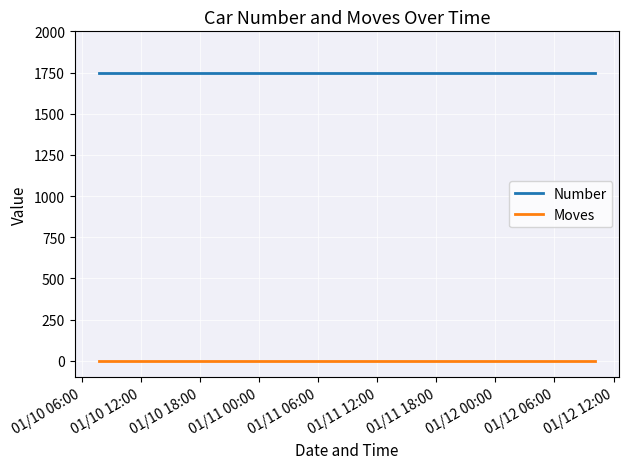

What is the greatest value displayed?

1747